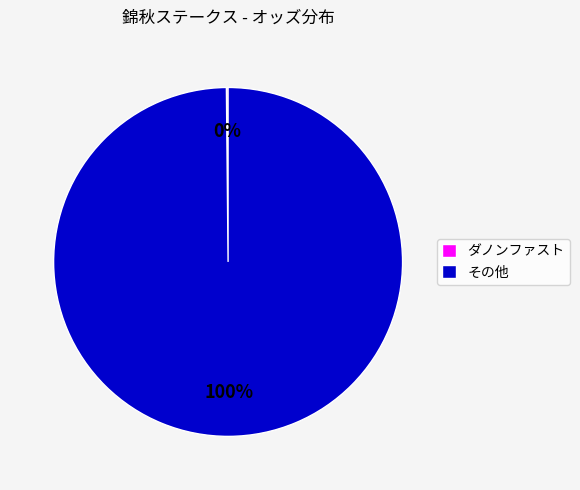

To the nearest percent, what is the difference between the largest and smallest slice percentages?

100%